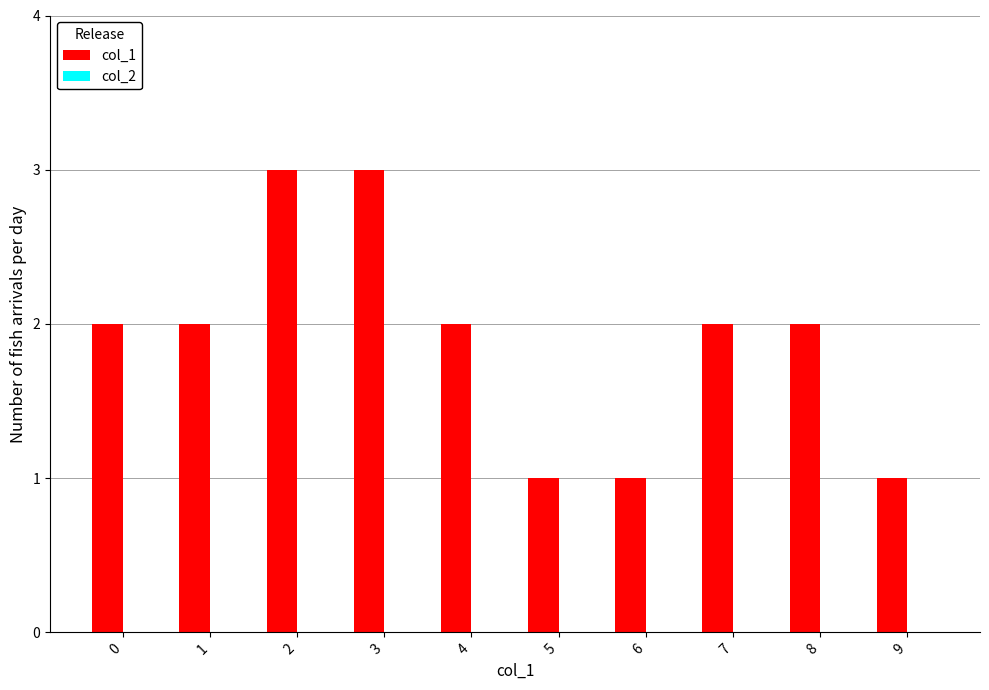

Does the chart contain stacked bars?

No